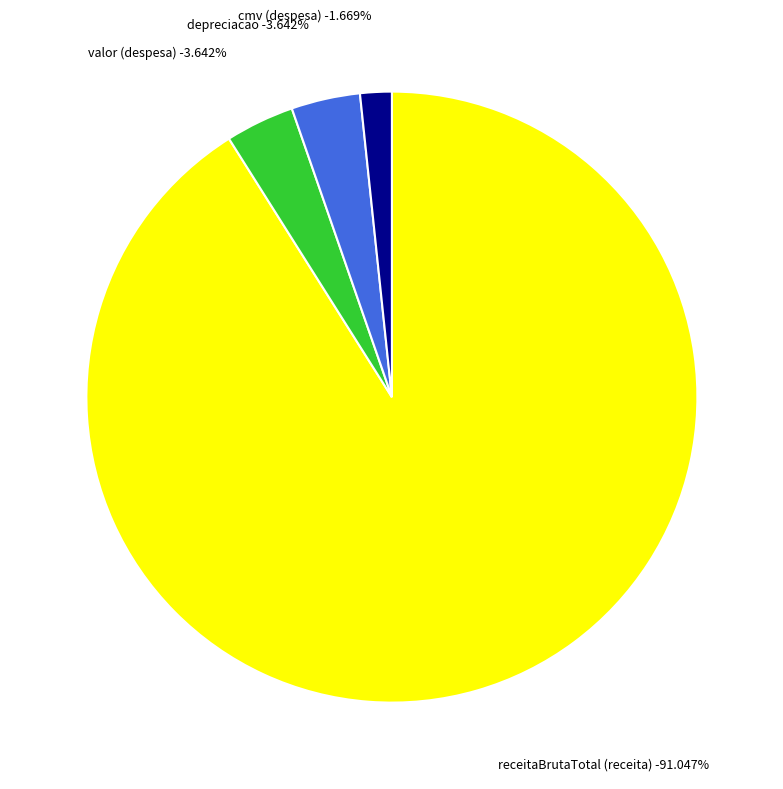

Count the number of slices in the pie.

4